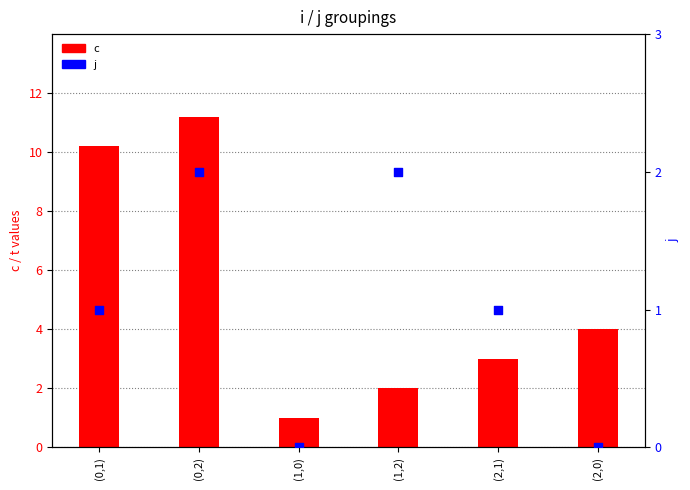

What is the total value across all series at (0,2)?

13.2